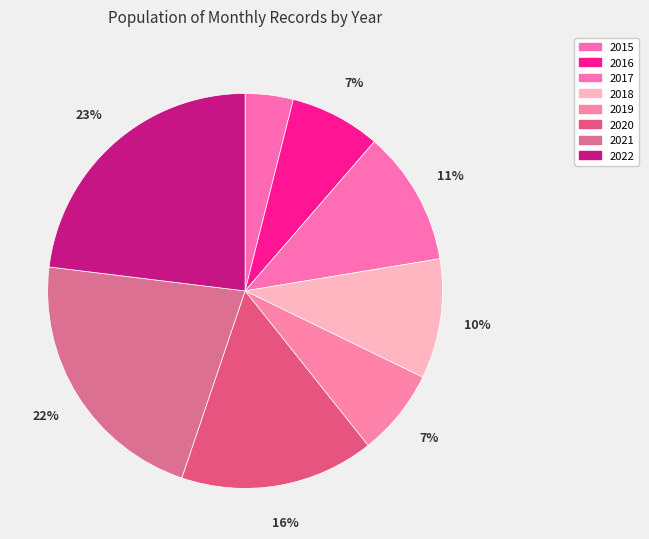

To the nearest percent, what is the difference between the largest and smallest slice percentages?

19%